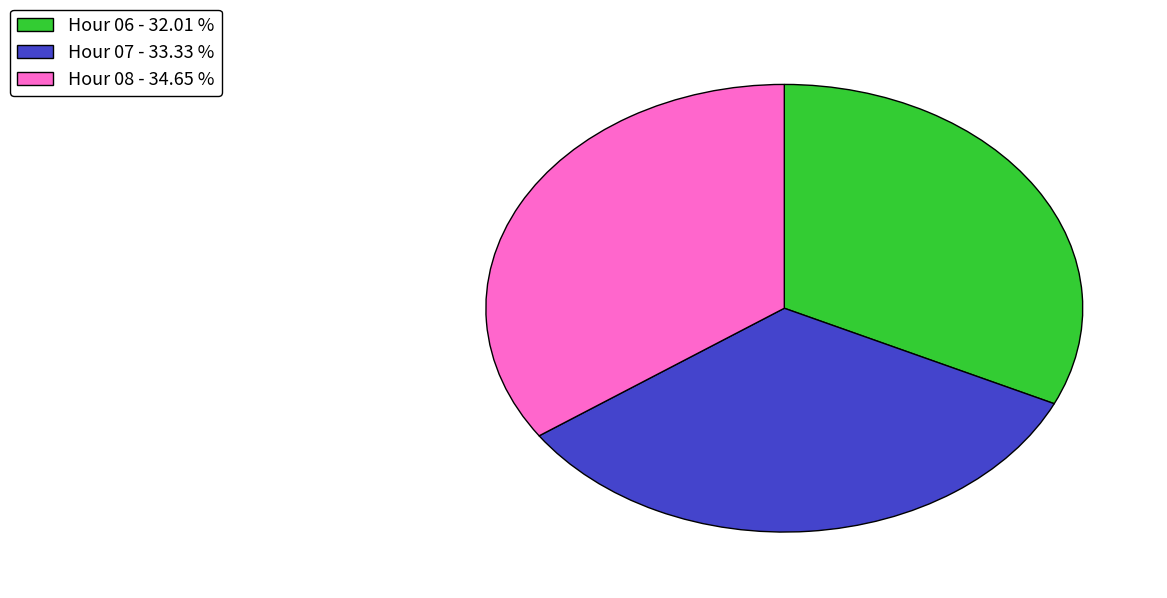

How many segments does this pie chart have?

3